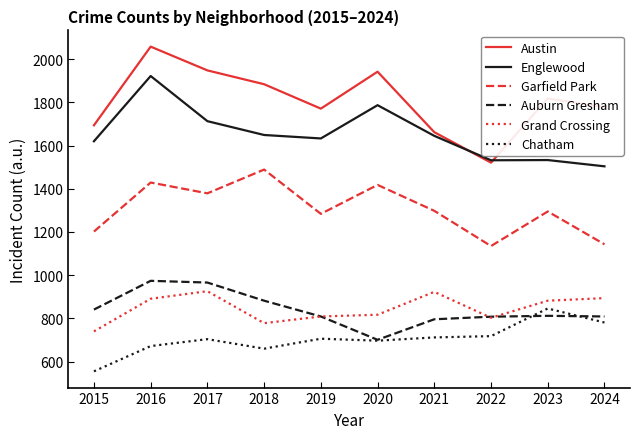

What is the total value across all series at 2024?

6909